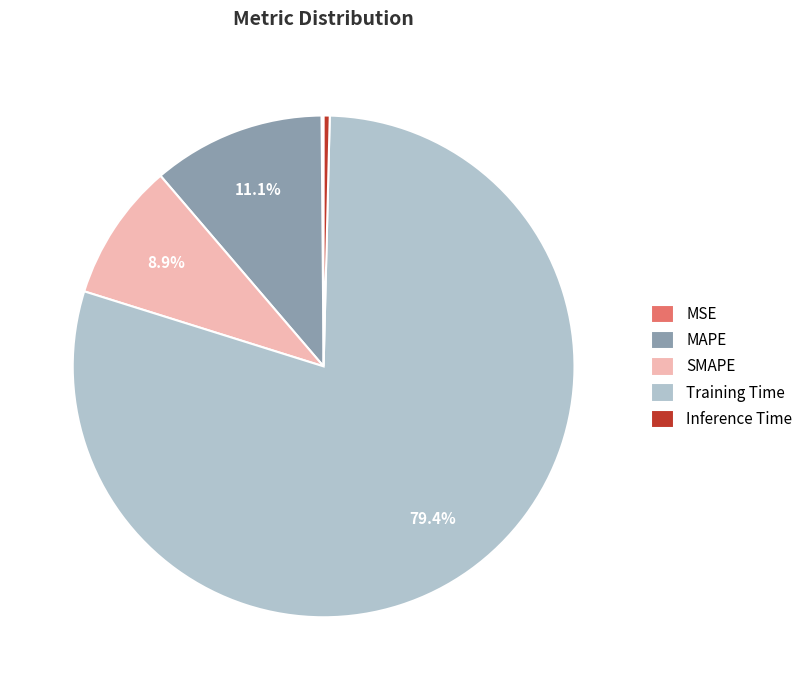

To the nearest percent, what is the difference between the Inference Time and MAPE slice percentages?

11%